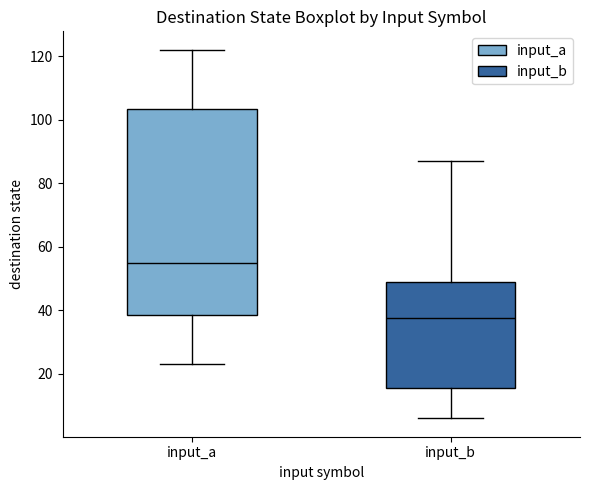

Reading left to right, transcribe this box plot: for each box, give where its median line is, the range the box spans, and where its two whiskers end, as read against the y-axis. The values are not printed on the chart, so give them approximately, as read against the axis.

input_a: median 56, box 38 to 104, whiskers 24 to 122
input_b: median 38, box 16 to 50, whiskers 6 to 88